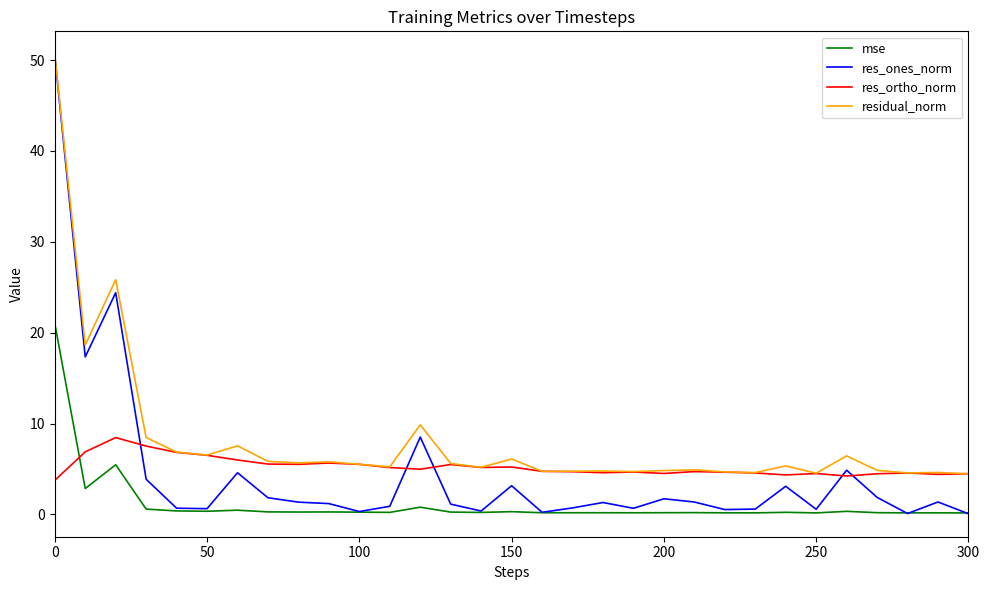

Which series ends up on top after the final intersection of res_ortho_norm and mse?

res_ortho_norm